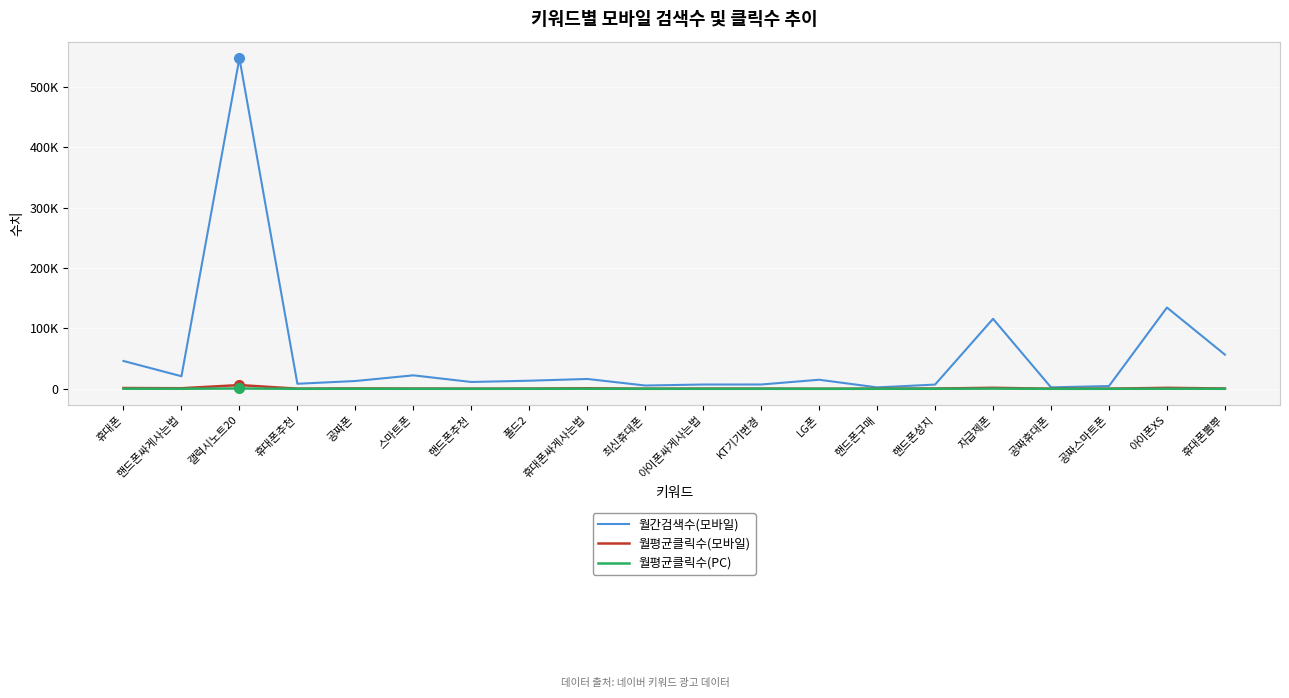

Does the chart have visible grid lines?

Yes